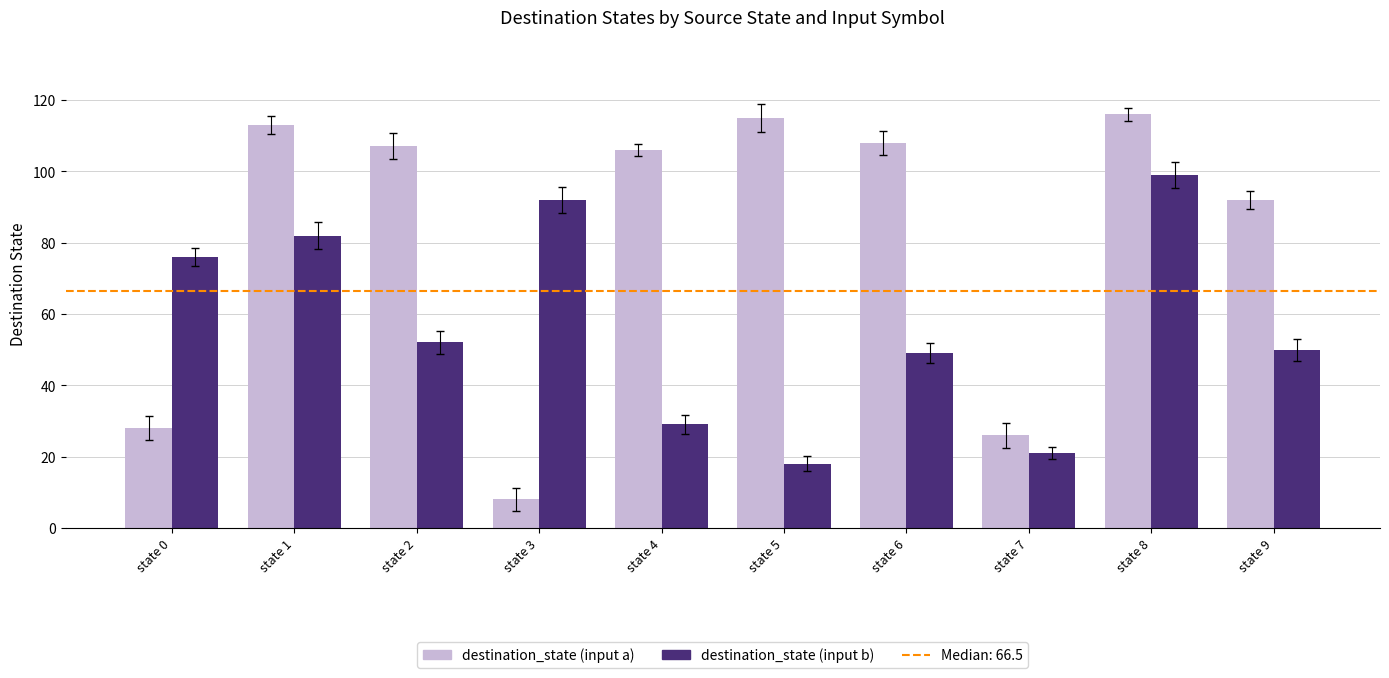

Reading left to right, transcribe all the data shown in this chart.

destination_state (input a): 28	113	107	8	106	115	108	26	116	92
destination_state (input b): 76	82	52	92	29	18	49	21	99	50